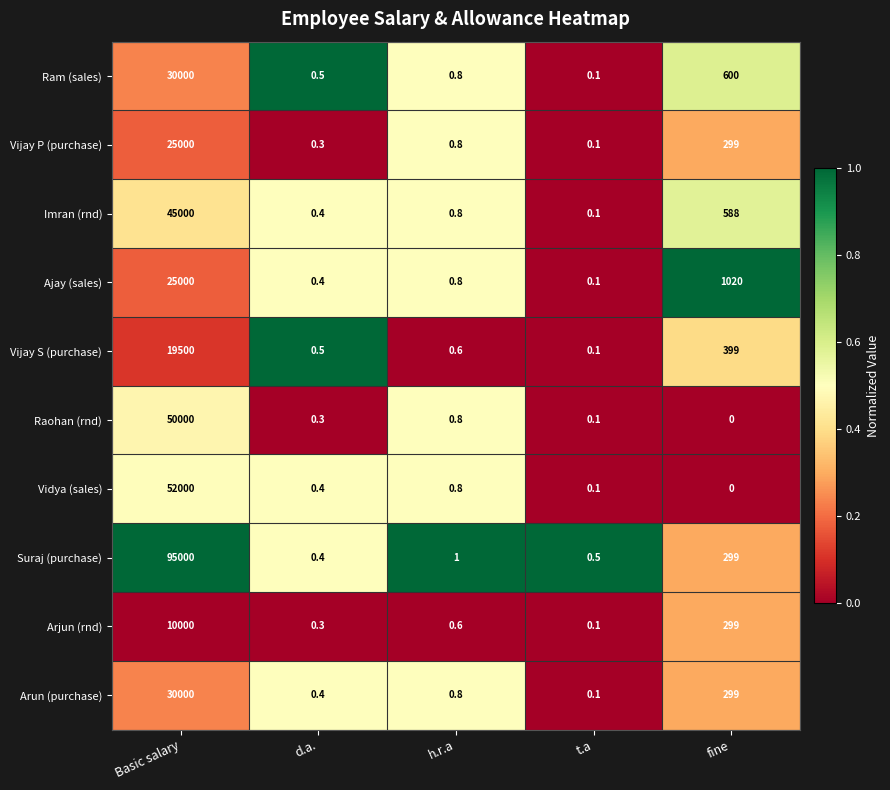

What is the sum of the Vijay P (purchase) values at t.a and fine?

299.1